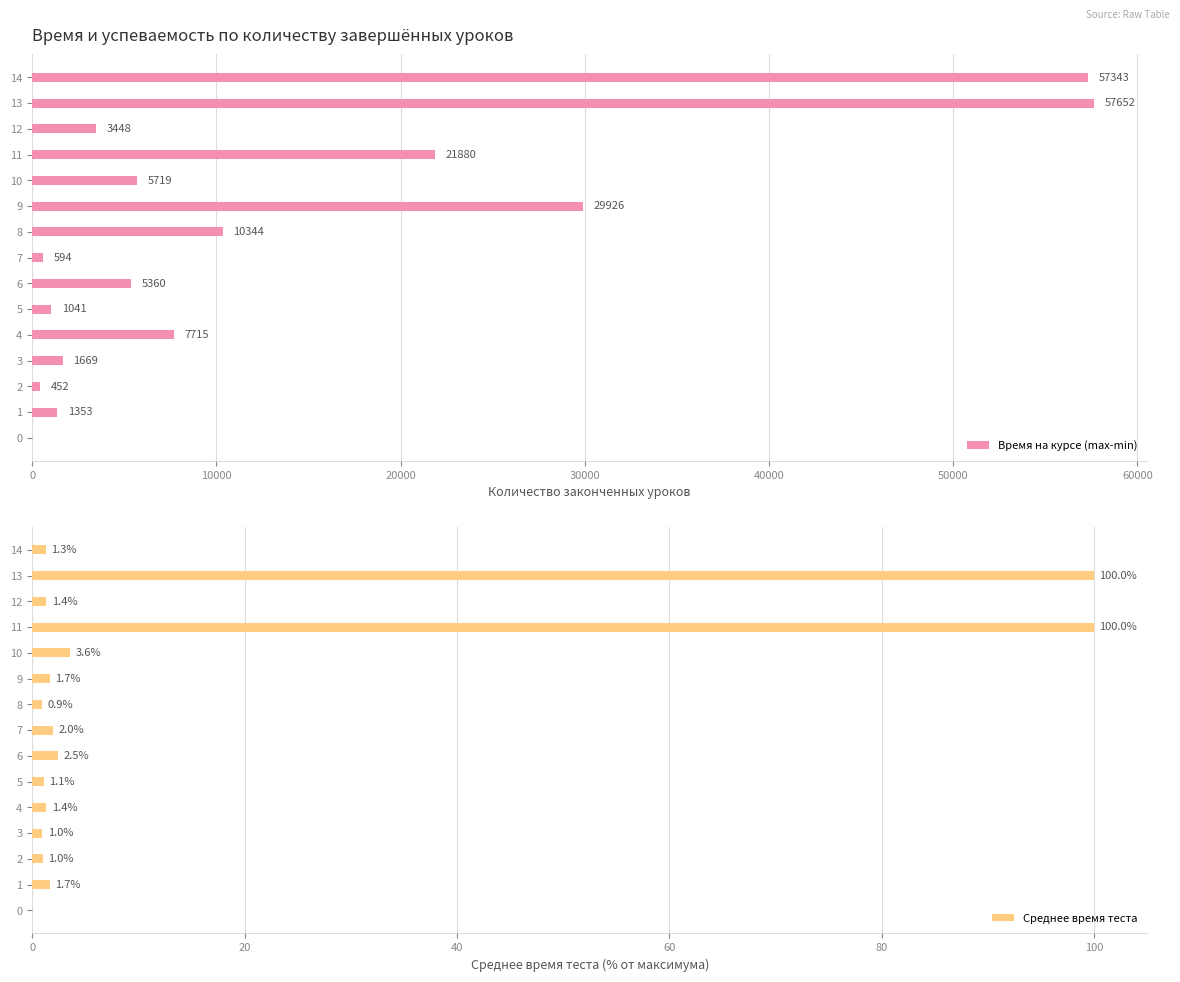

What is the label of the 11th bar from the left?

10